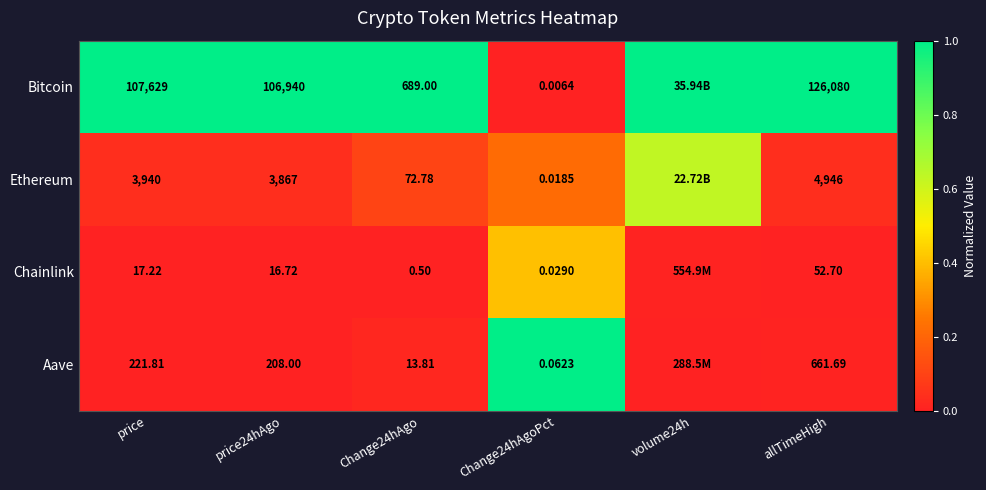

Is the value of Bitcoin at Change24hAgoPct greater than the value of Ethereum at price?

No